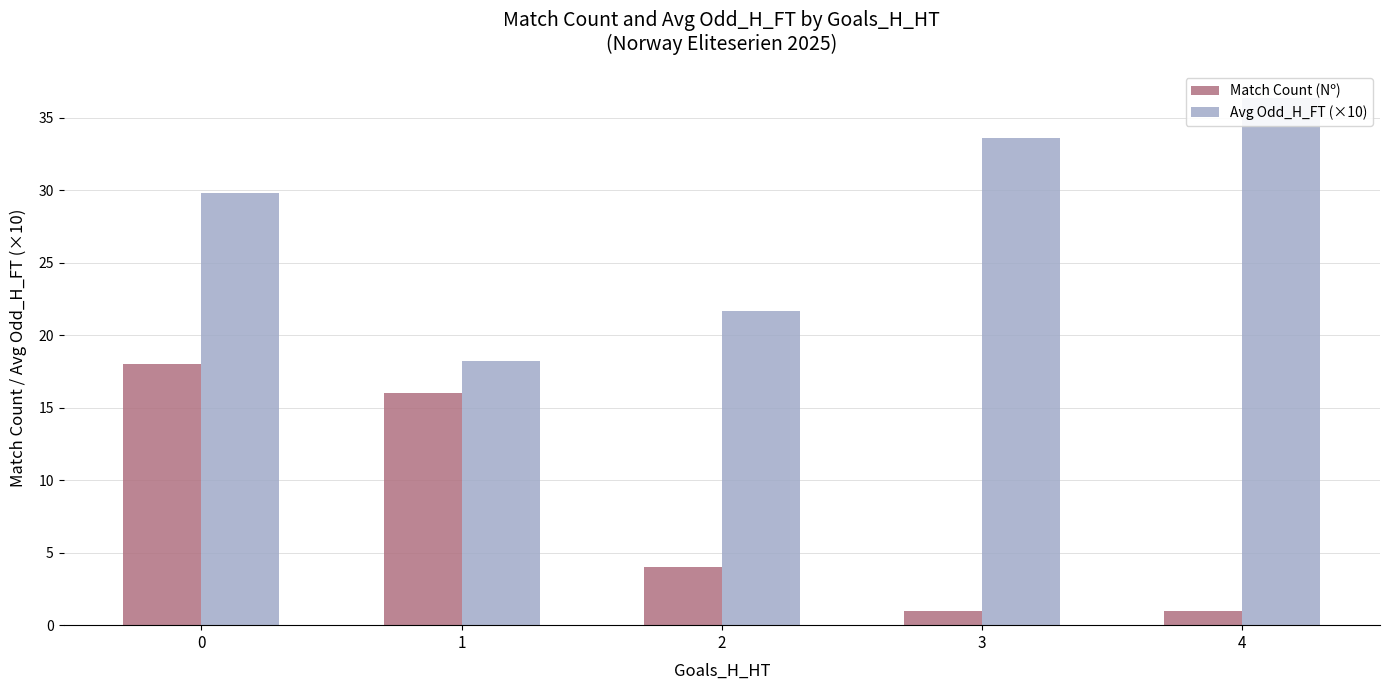

Reading right to left, list all the values displayed in this chart.

Match Count (Nº): 1.0	1.0	4.0	16.0	18.0
Avg Odd_H_FT (×10): 36.4	33.6	21.7	18.2	29.8